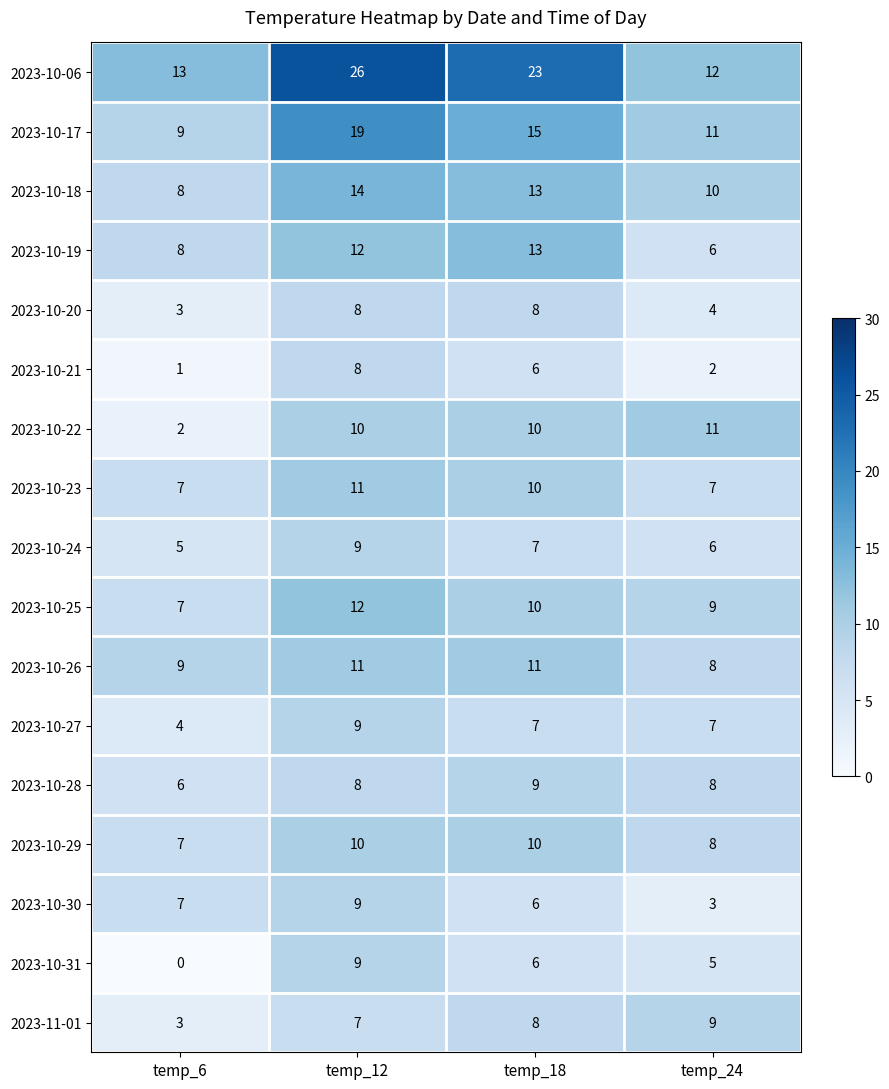

What is the minimum value for 2023-10-23?

7